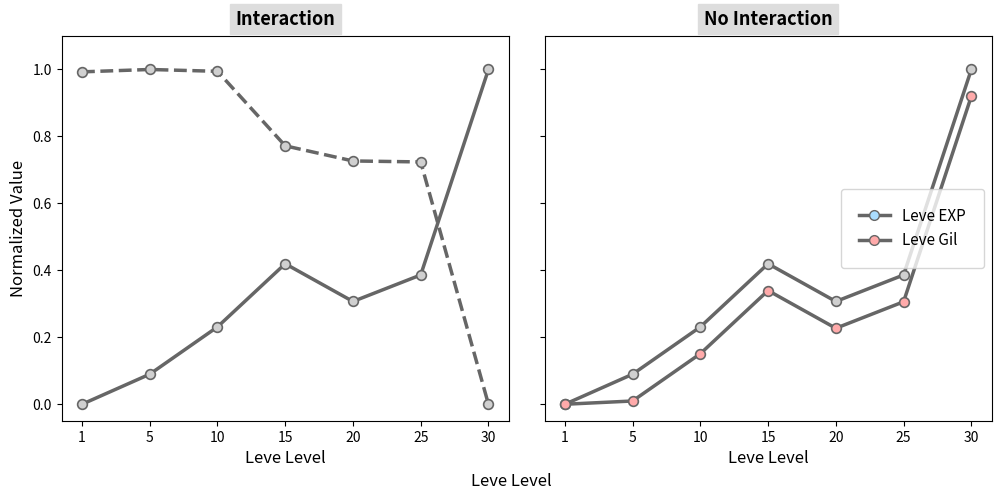

At how many categories does at least one series exceed 0?

6